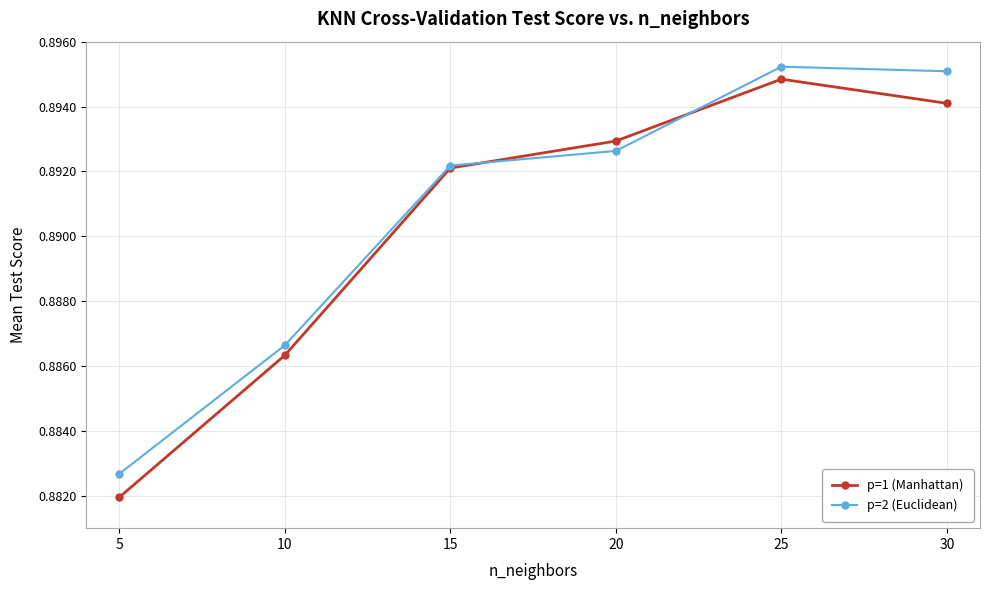

Count the p=2 (Euclidean) values in the range 0 to 1.

6